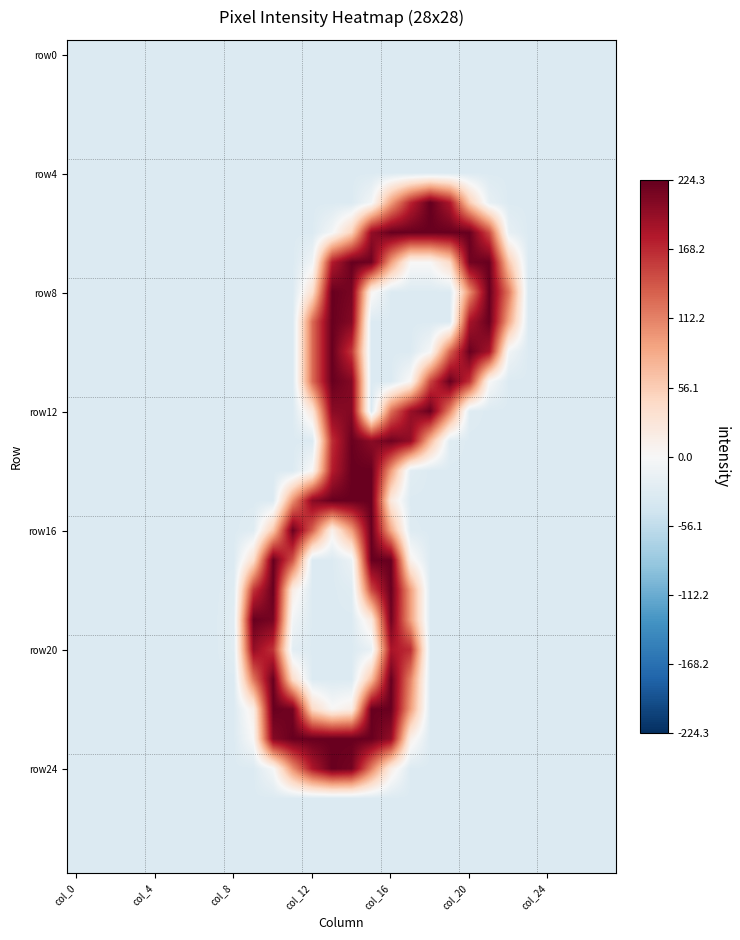

Which category has the highest value across all series?

18